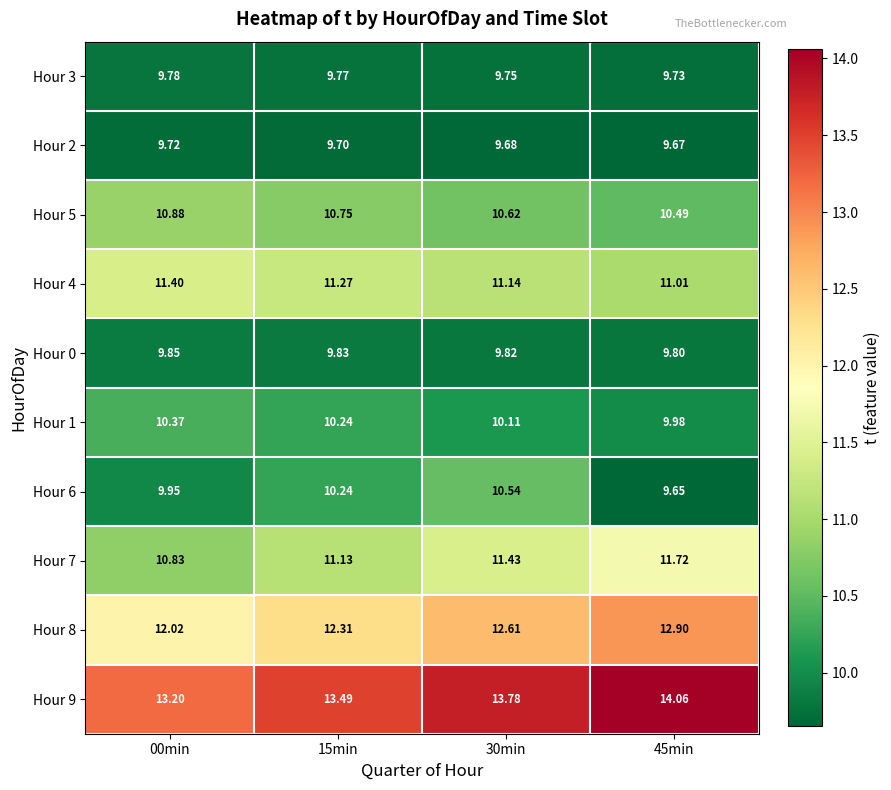

Is the value of Hour 6 at 45min greater than the value of Hour 0 at 30min?

No